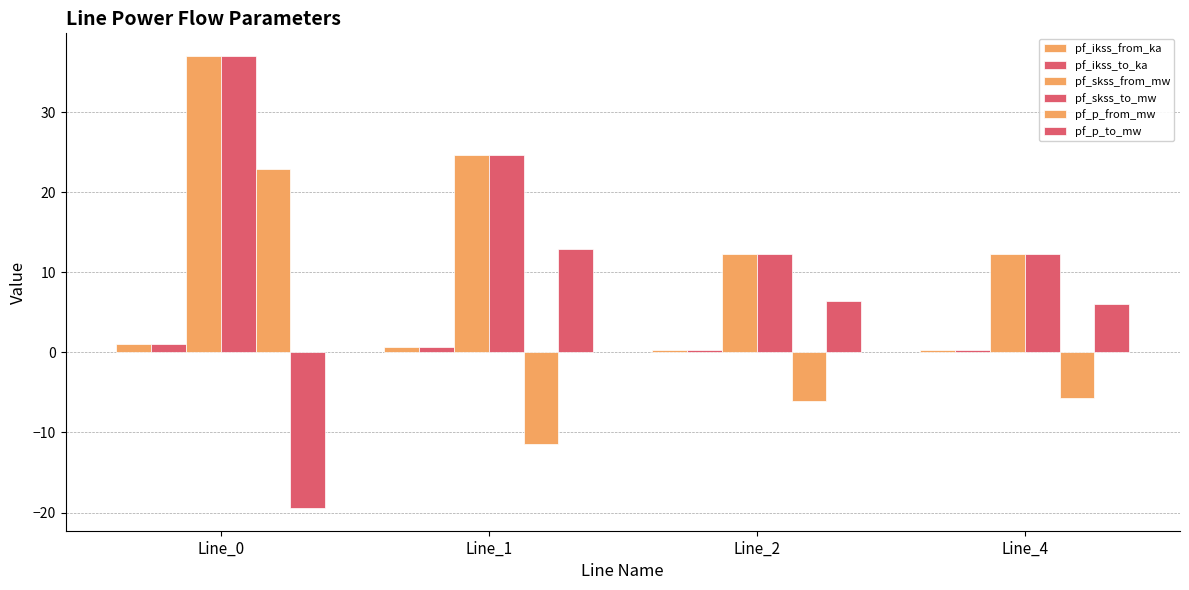

What is the total value across all series at Line_0?

79.7